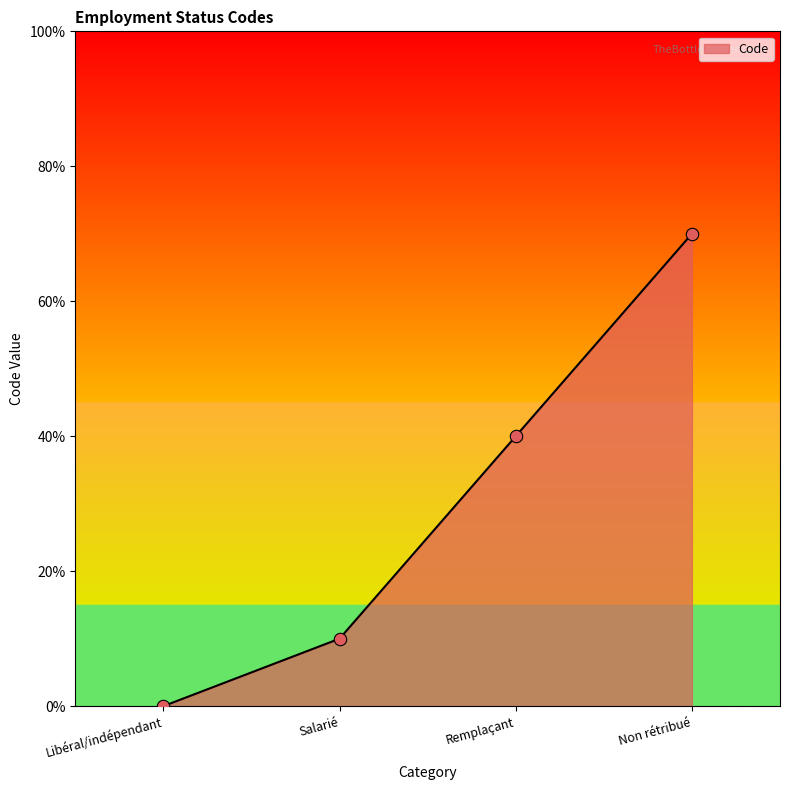

Between Non rétribué and Remplaçant, which is larger?

Non rétribué